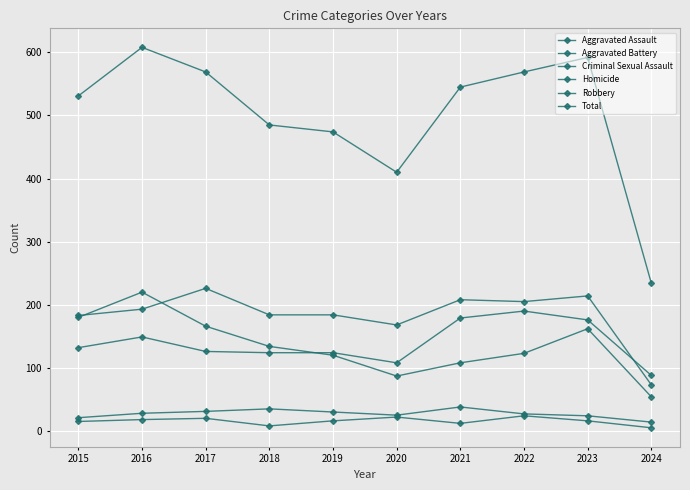

How many values in the Criminal Sexual Assault series are below 28?

5